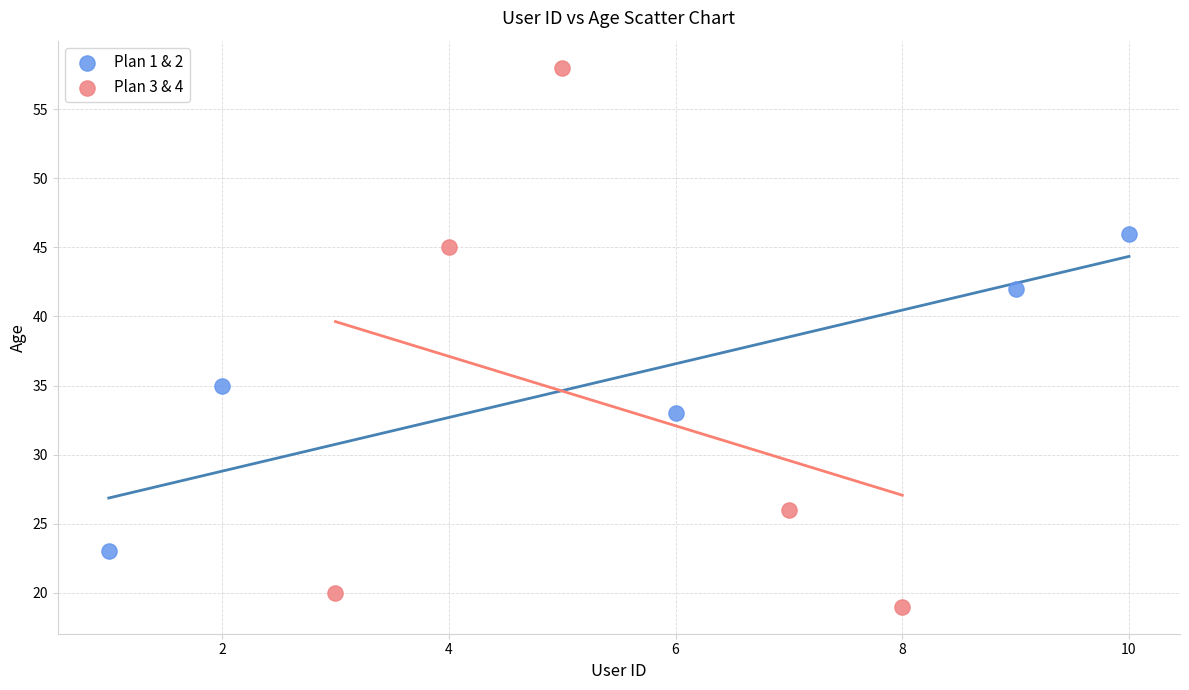

Which series has the largest Y range (max minus min)?

Plan 3 & 4